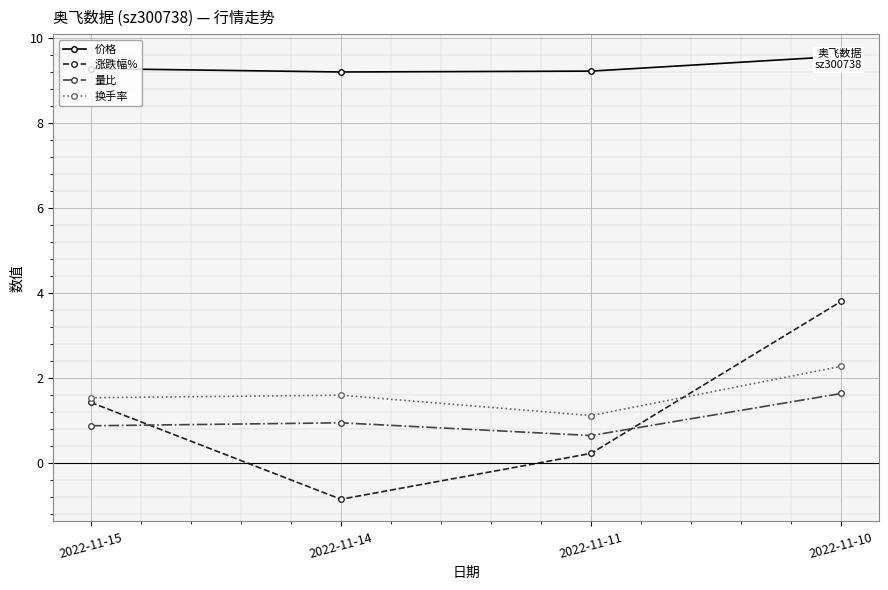

Reading left to right, extract all data points from this chart.

价格: 2022-11-15=9.3	2022-11-14=9.2	2022-11-11=9.2	2022-11-10=9.6
涨跌幅%: 2022-11-15=1.4	2022-11-14=-0.9	2022-11-11=0.2	2022-11-10=3.8
量比: 2022-11-15=0.9	2022-11-14=0.9	2022-11-11=0.6	2022-11-10=1.6
换手率: 2022-11-15=1.5	2022-11-14=1.6	2022-11-11=1.1	2022-11-10=2.3